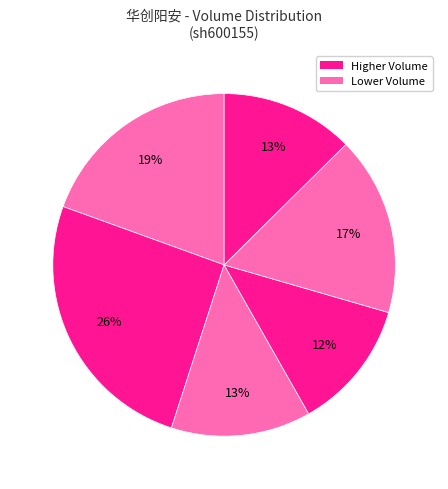

Is there any slice that represents more than half of the pie?

No